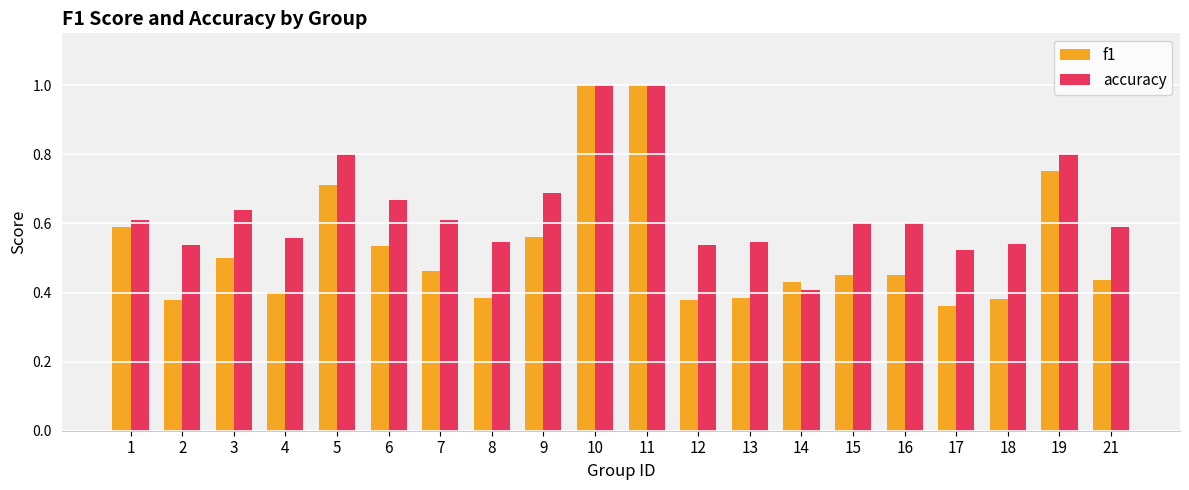

Is it true that f1 equals 0.4 at 14?

True